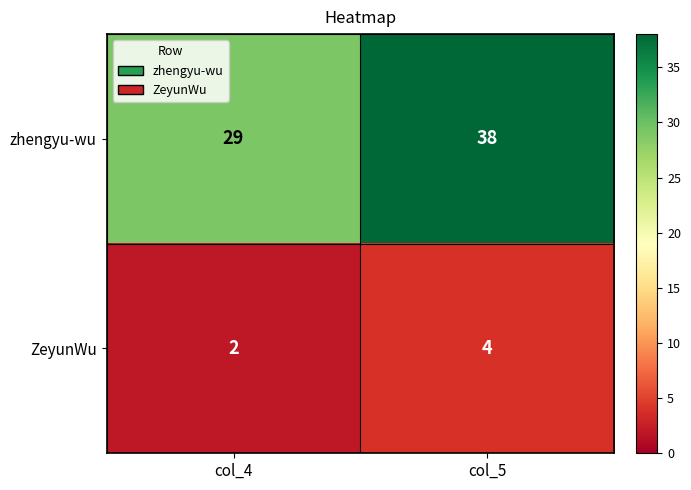

Which series has the largest range (max minus min)?

zhengyu-wu